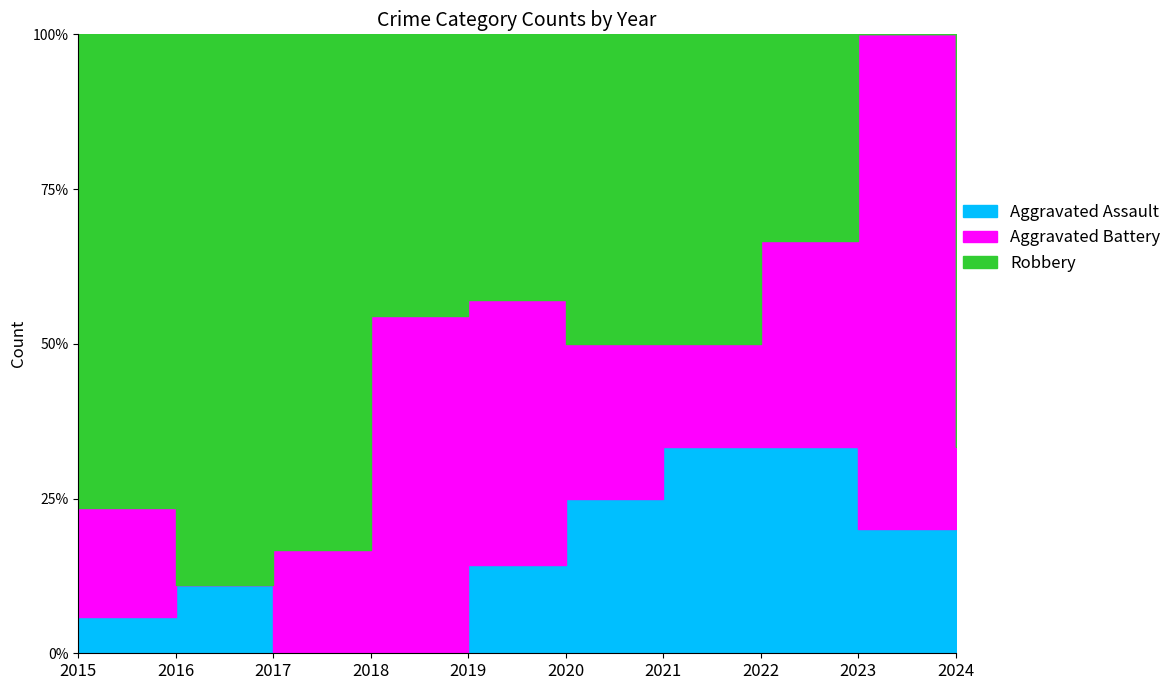

Count the Aggravated Battery values in the range 1 to 3.

6